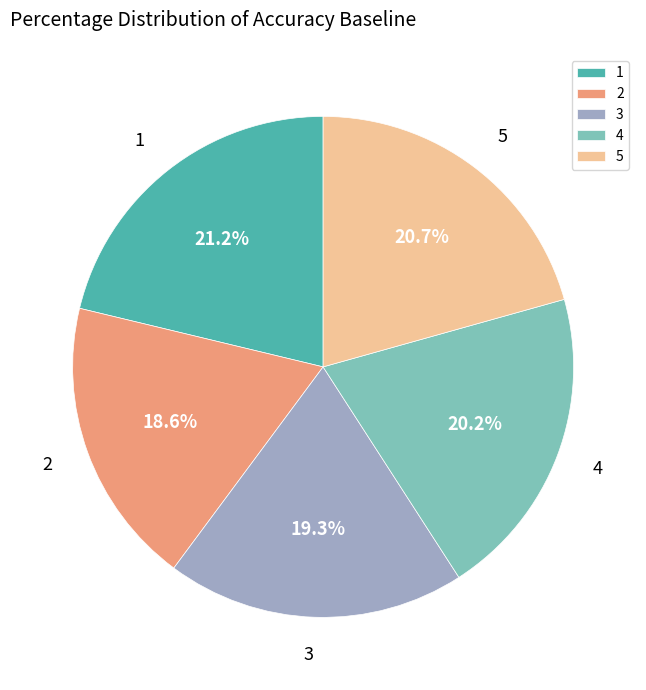

The 1 slice represents 7% of the pie. True or false?

False